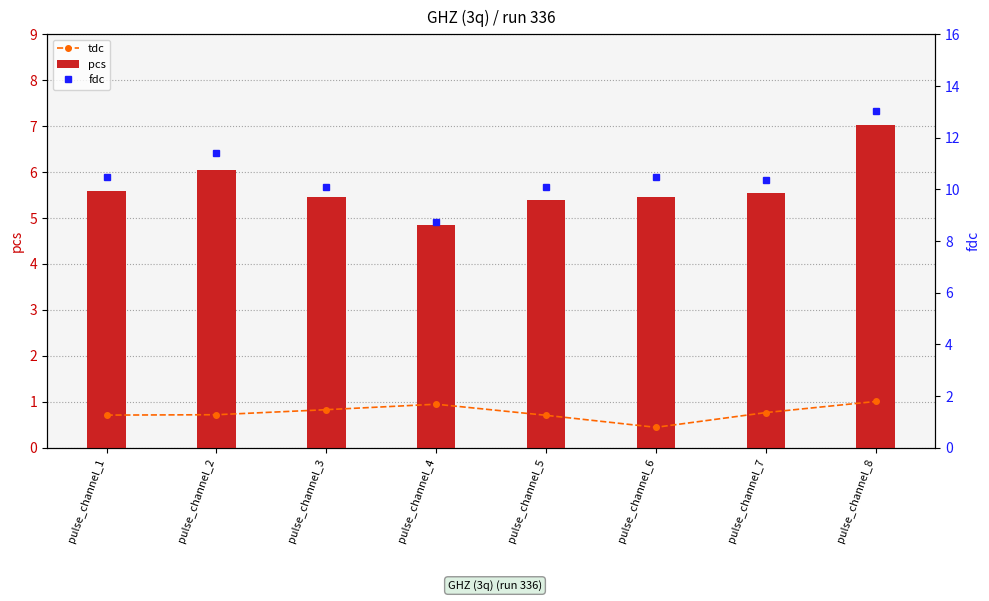

How many values in the fdc series exceed 10?

7